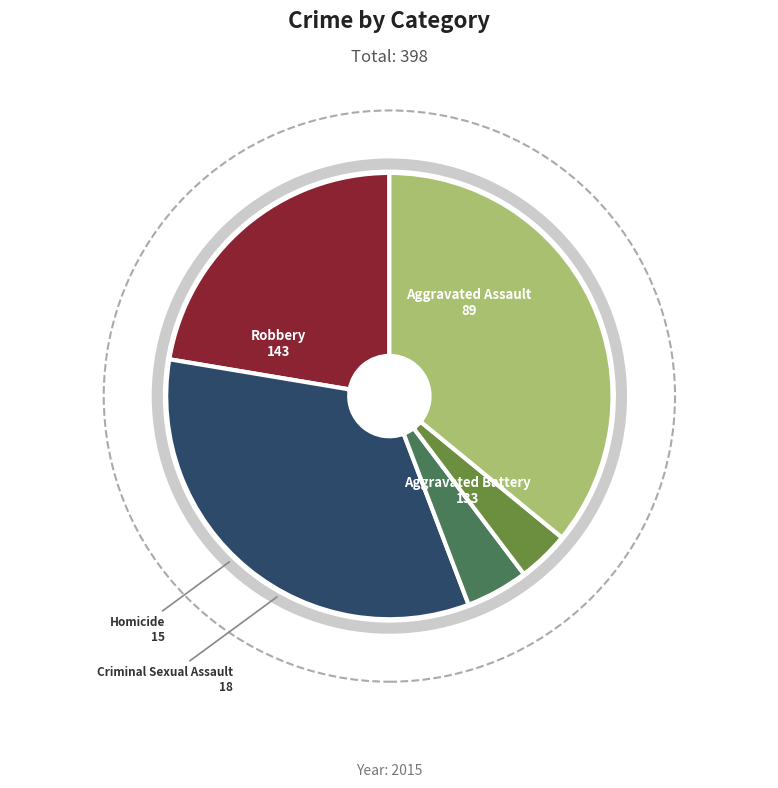

Approximately how many times larger is the value at Robbery compared to Criminal Sexual Assault?

7.9